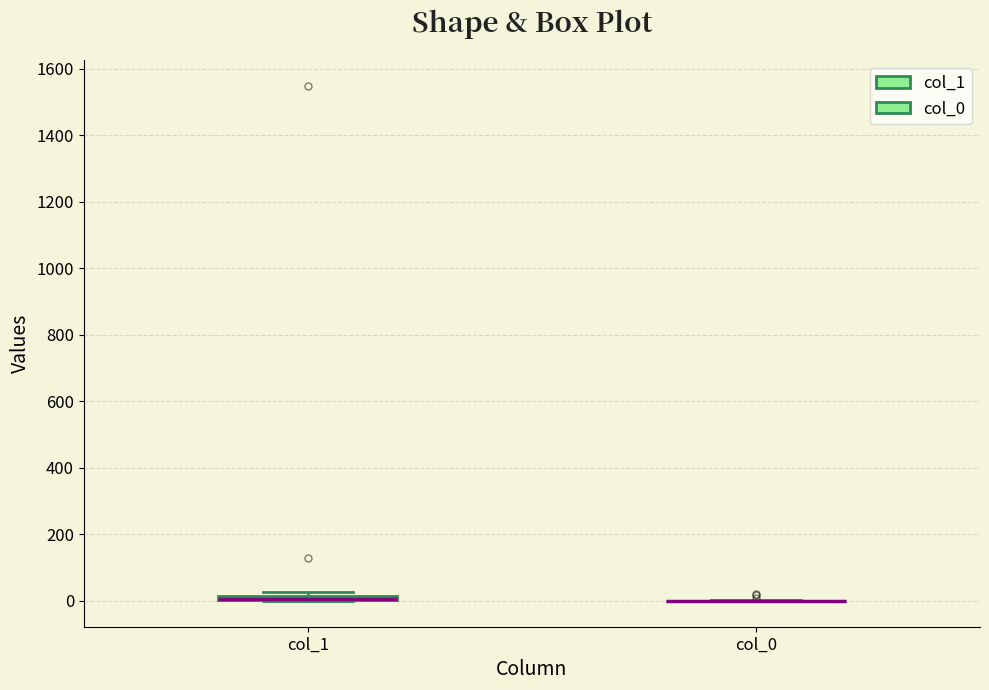

Where is the lower edge of the box for col_1 on the y-axis? The values are not printed on the chart, so give them approximately, as read against the axis.

0